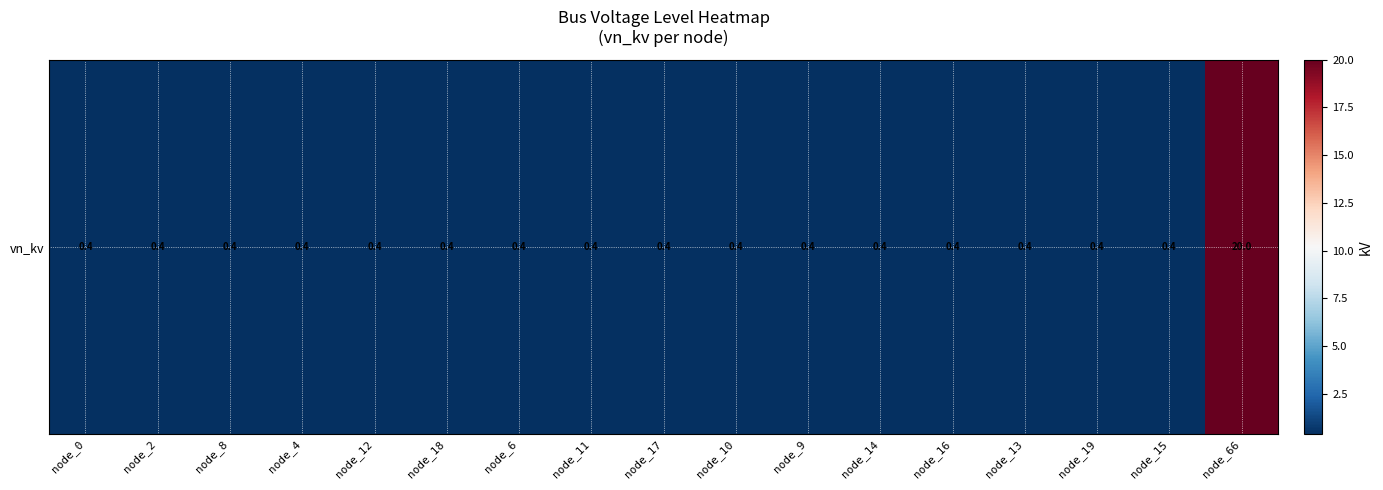

What is the average value?

1.6